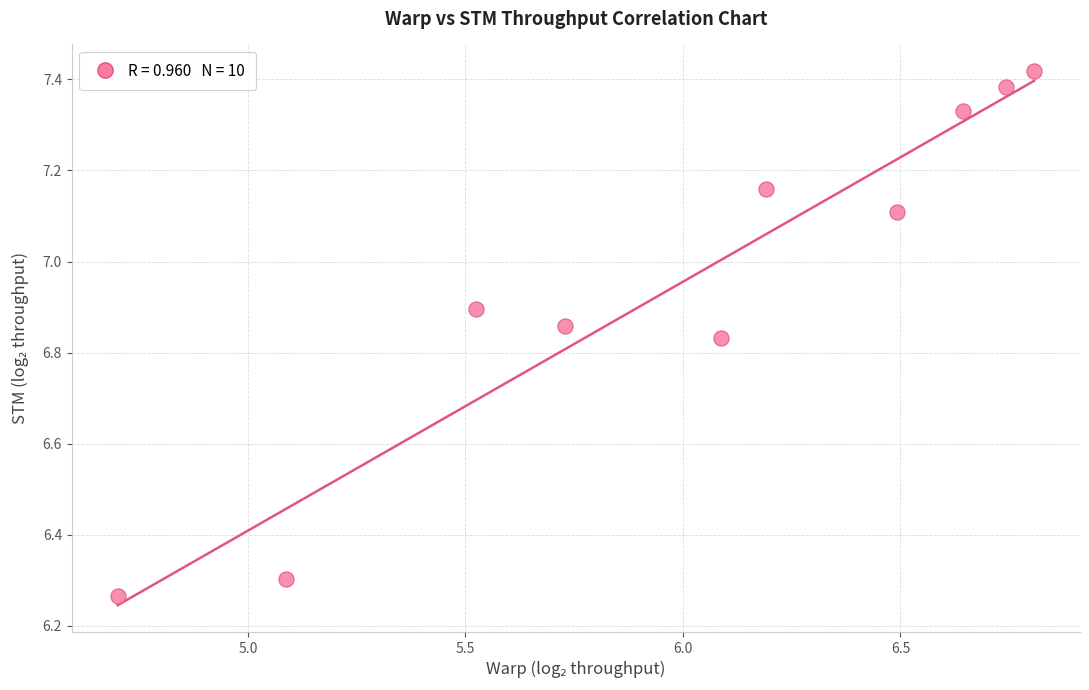

What is the average X value?

6.0